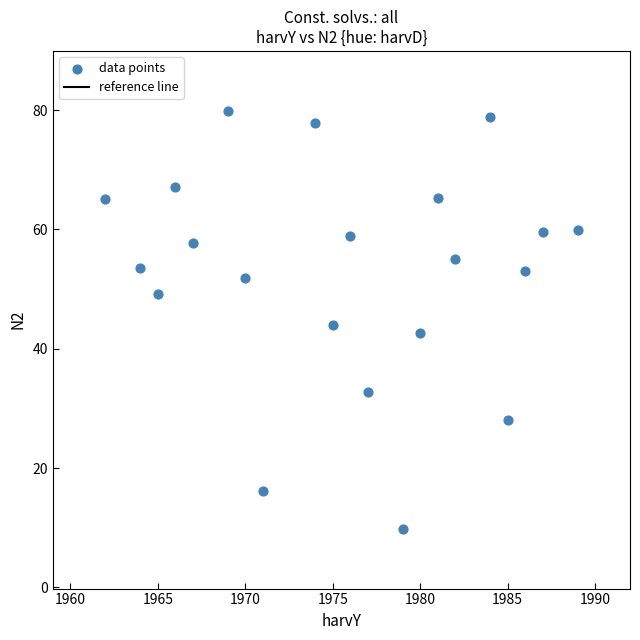

What is the range of Y values (max minus min)?

70.1